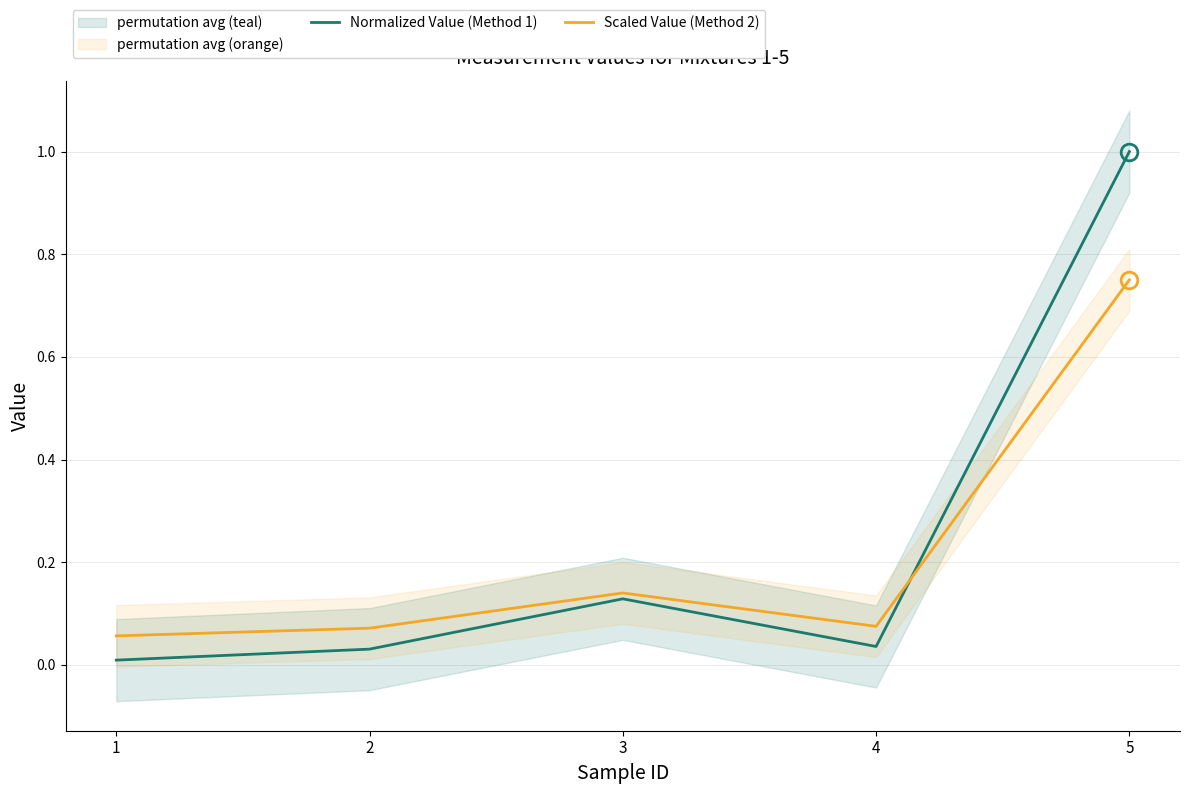

What are all the series names shown in the legend?

Normalized Value (Method 1), Scaled Value (Method 2)